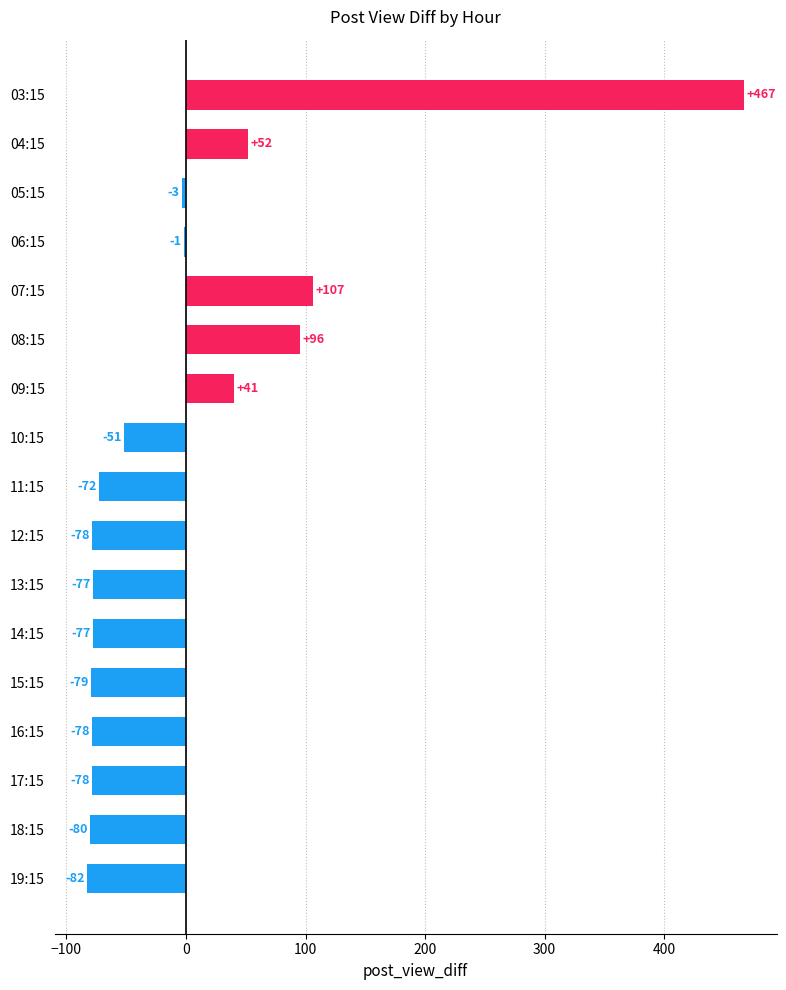

Are the bars horizontal?

Yes